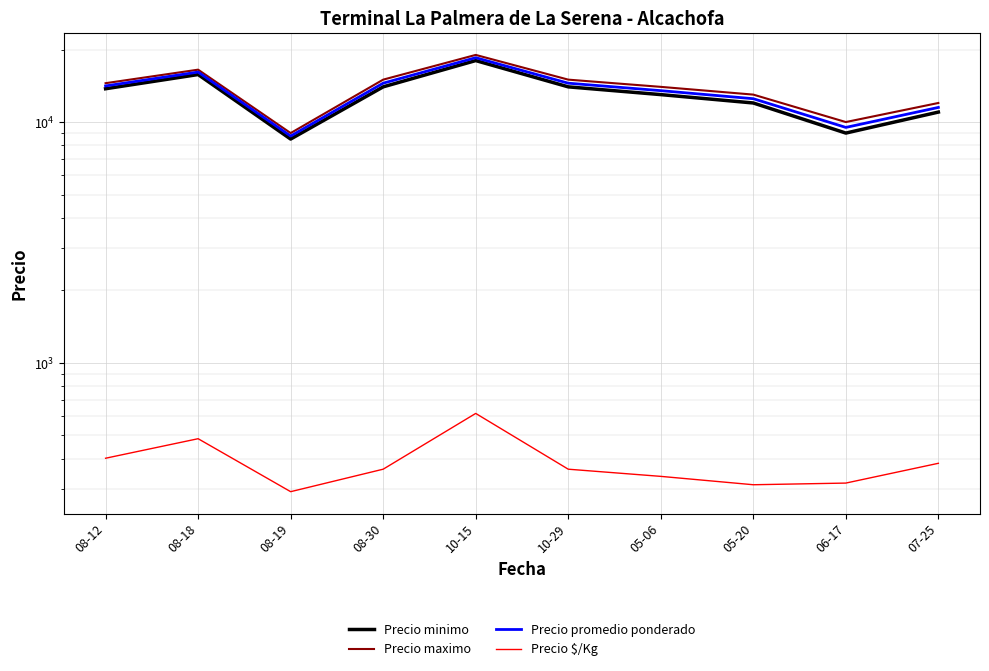

Between 08-30 and 06-17, which series saw the biggest shift?

Precio minimo